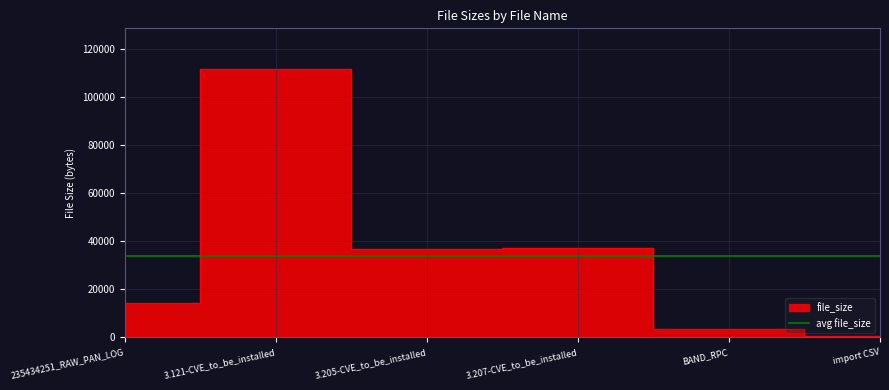

How many interior local valleys (lower than both neighbors) does the data have?

1